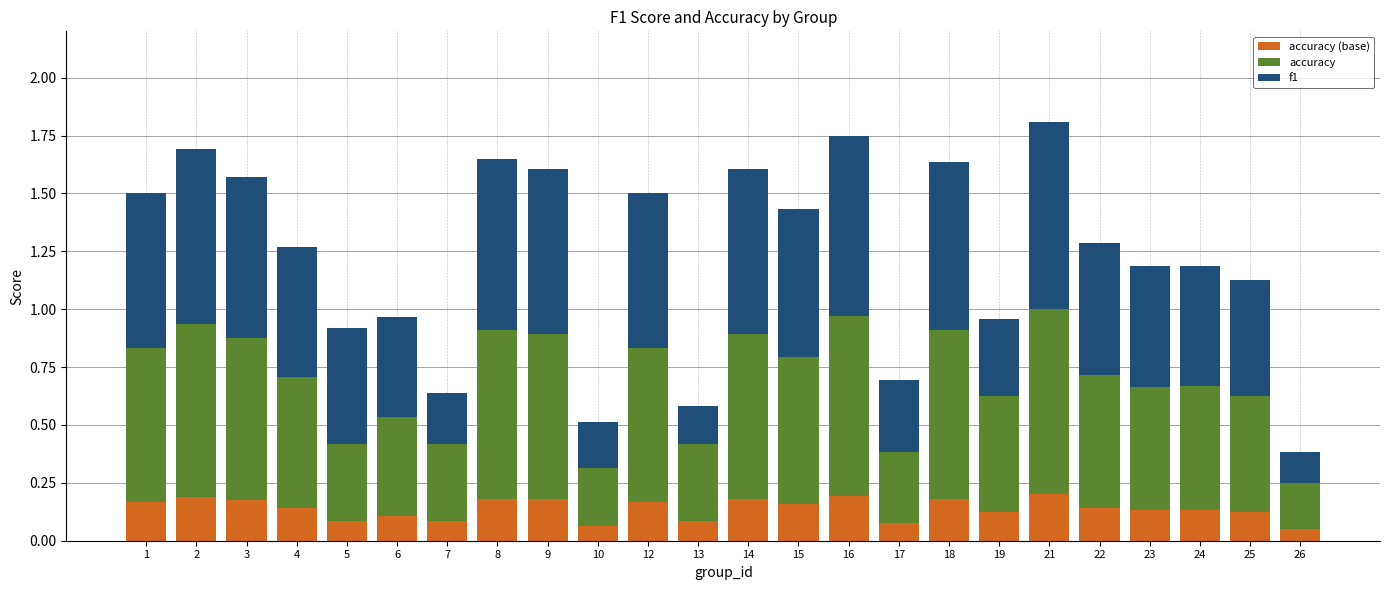

What is the total value across all series at 22?

1.3